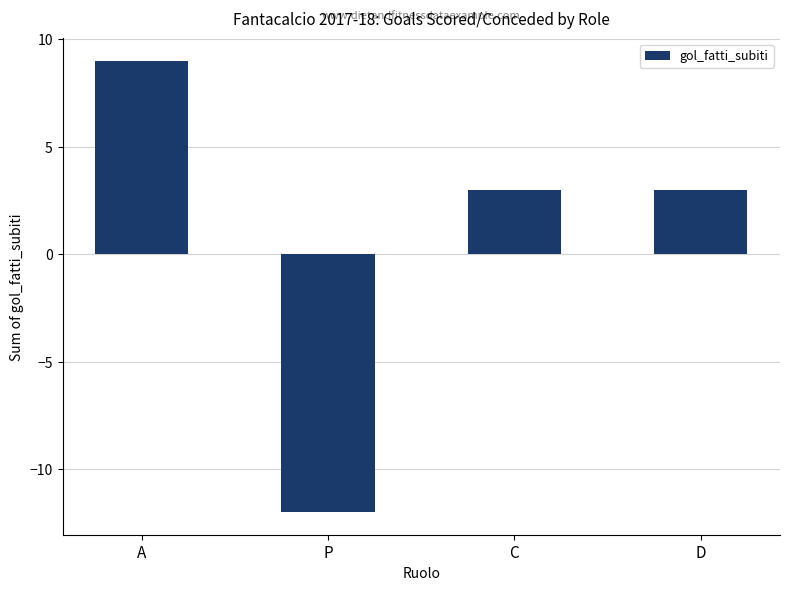

Which label corresponds to the largest value in the chart?

A